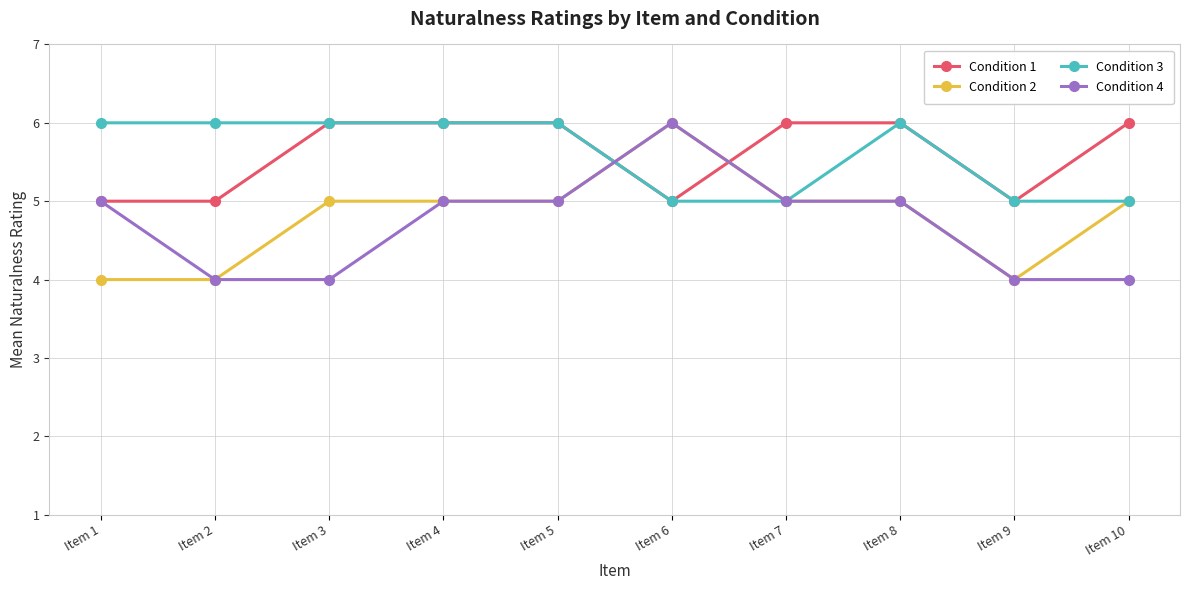

The value of Condition 2 at Item 6 is 4. True or false?

False